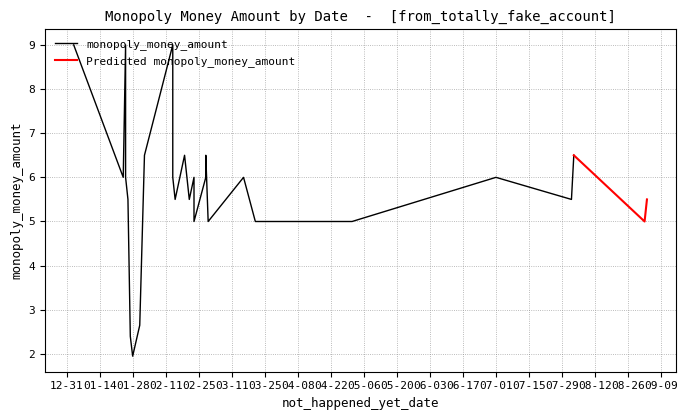

What is the average value?

5.8